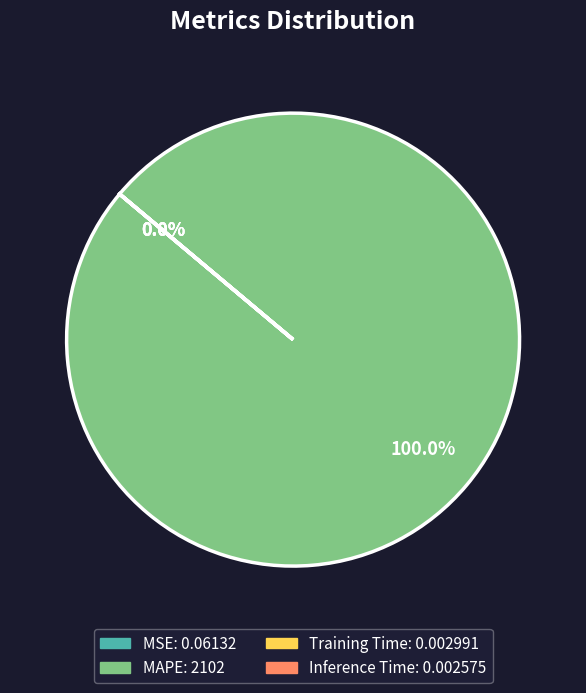

Which slice is the smallest?

Inference Time